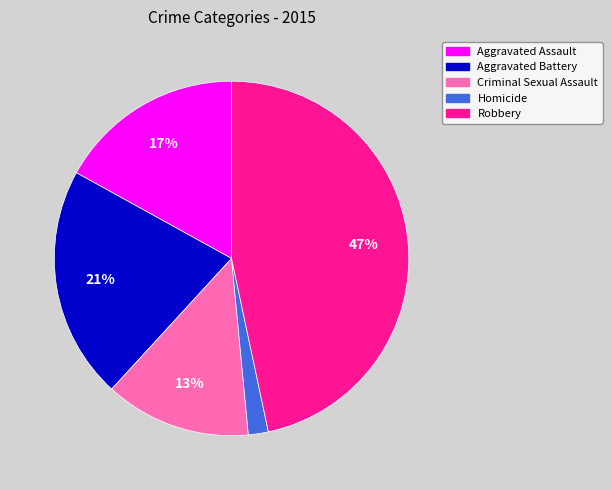

Does any single category account for the majority?

No